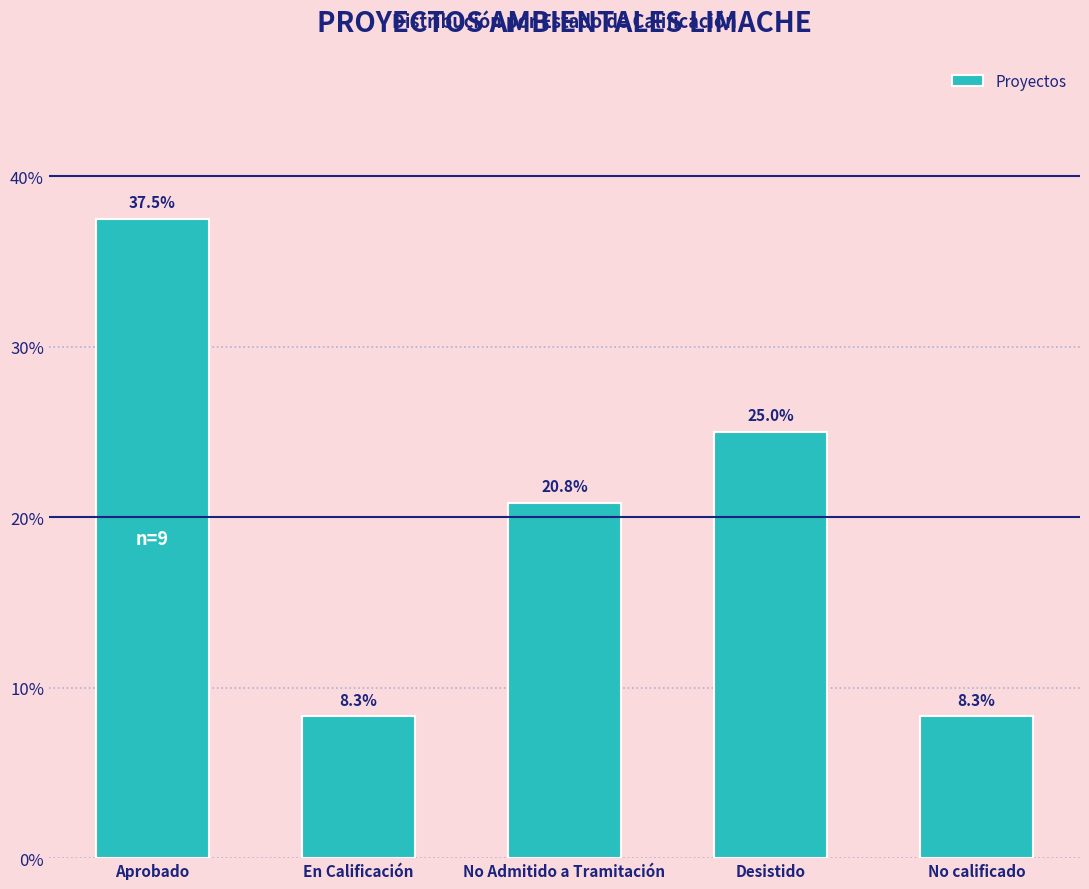

Reading right to left, list all the values displayed in this chart.

8.3	25.0	20.8	8.3	37.5